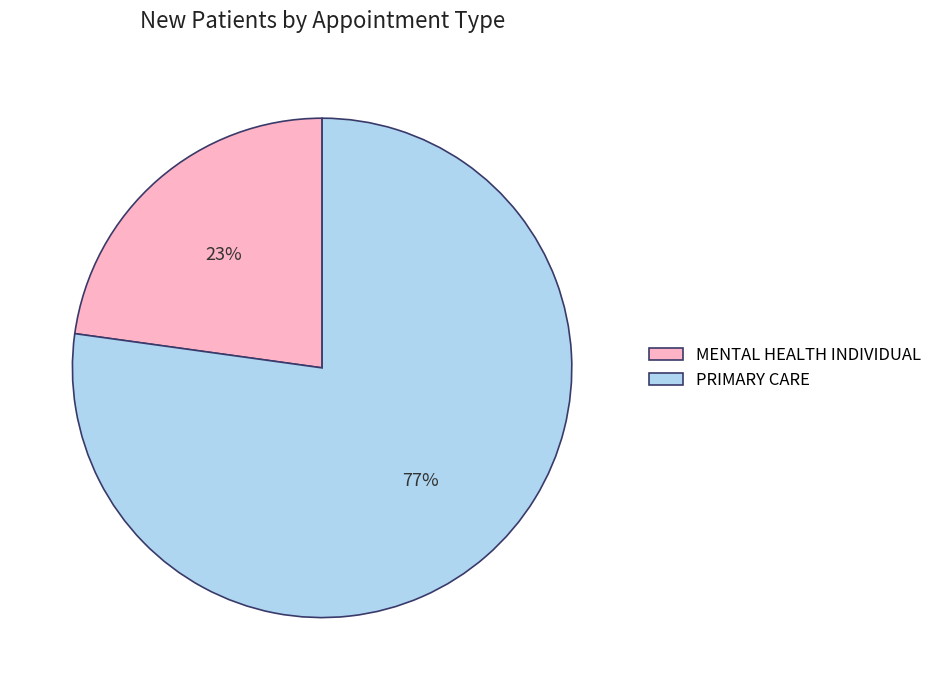

Combined, do MENTAL HEALTH INDIVIDUAL and PRIMARY CARE account for over 50%?

Yes